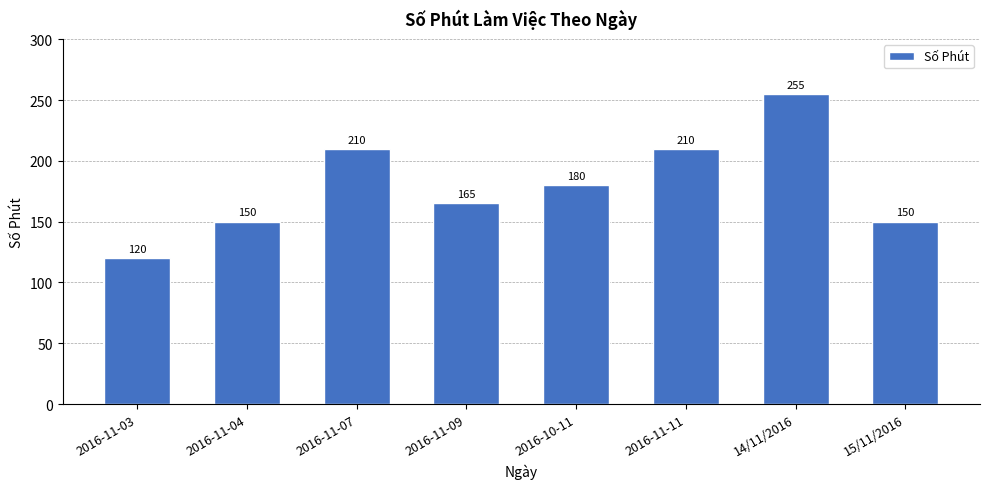

Reading left to right, list all the values displayed in this chart.

120	150	210	165	180	210	255	150